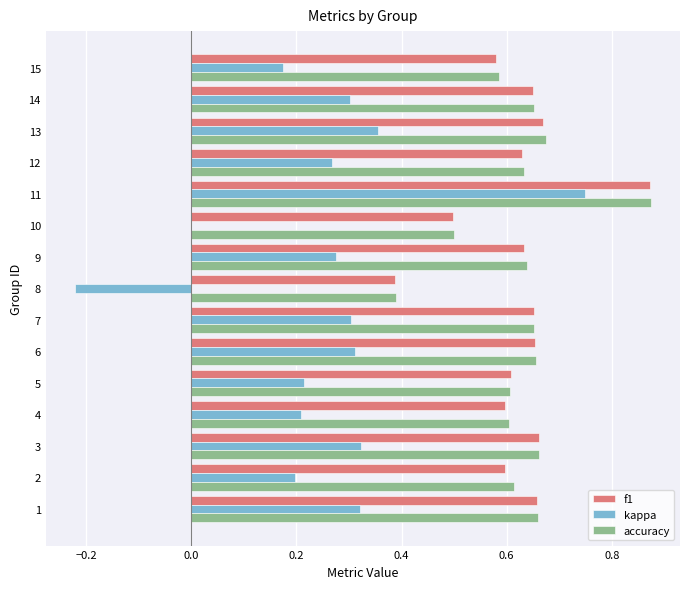

Is the value of accuracy at 12 greater than the value of f1 at 1?

No